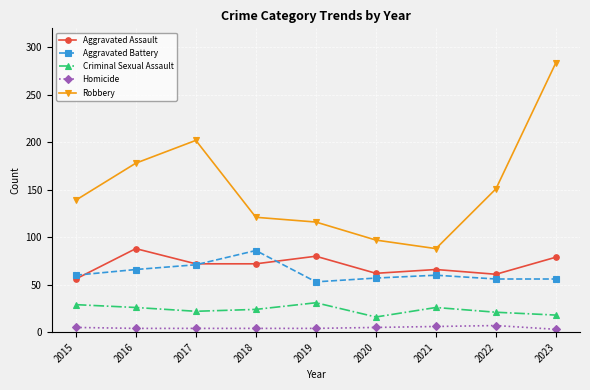

Which series has the largest total across all categories?

Robbery